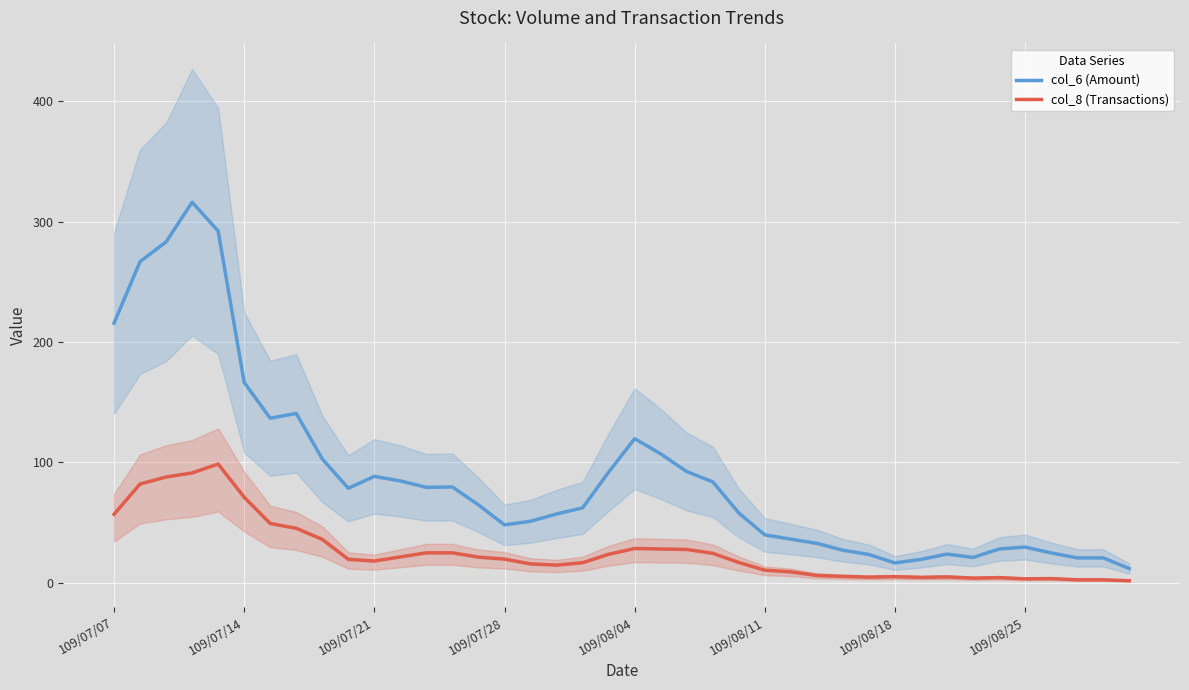

How many series are shown in this chart?

2